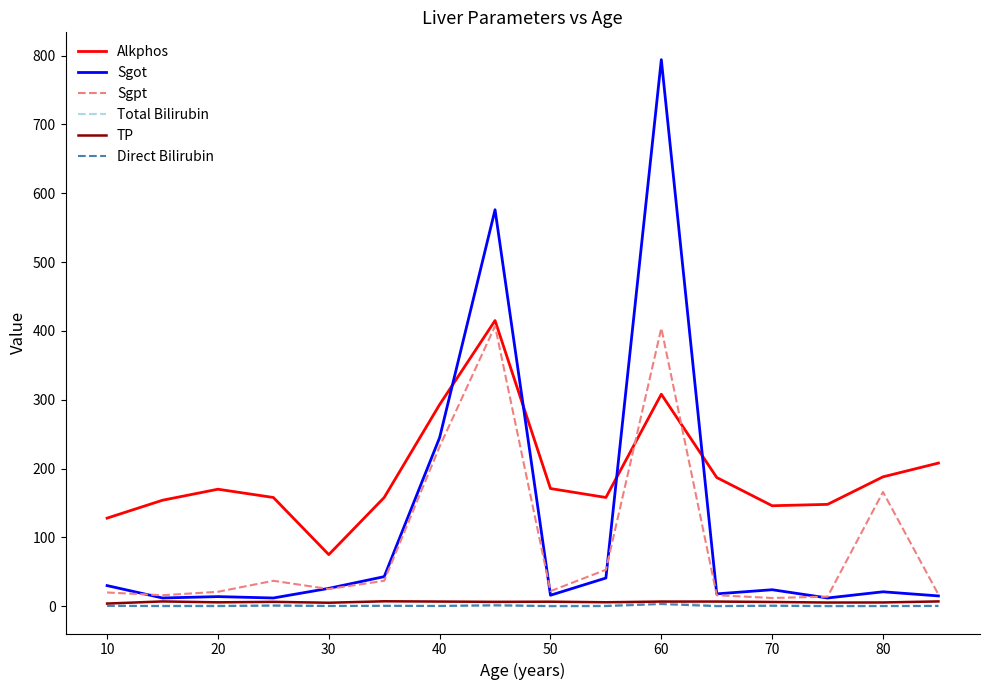

Which series has the largest total across all categories?

Alkphos